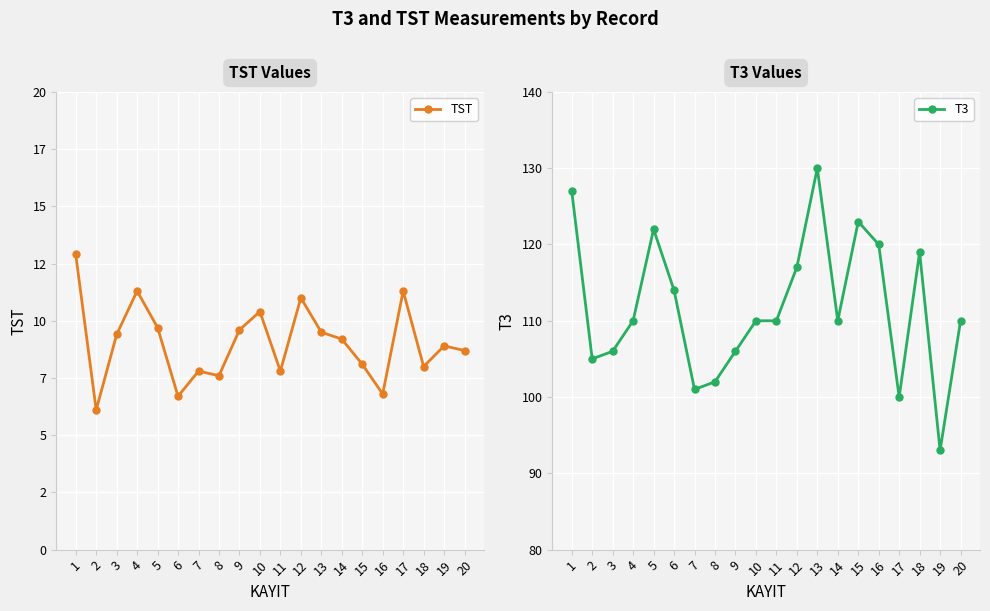

True or false: TST and T3 intersect in this chart.

False